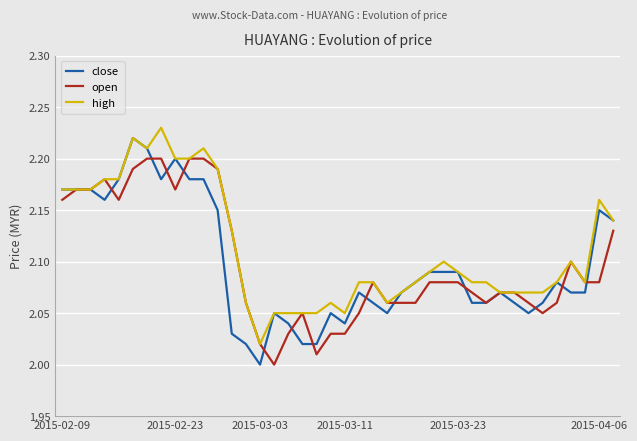

Which series has the largest total across all categories?

high